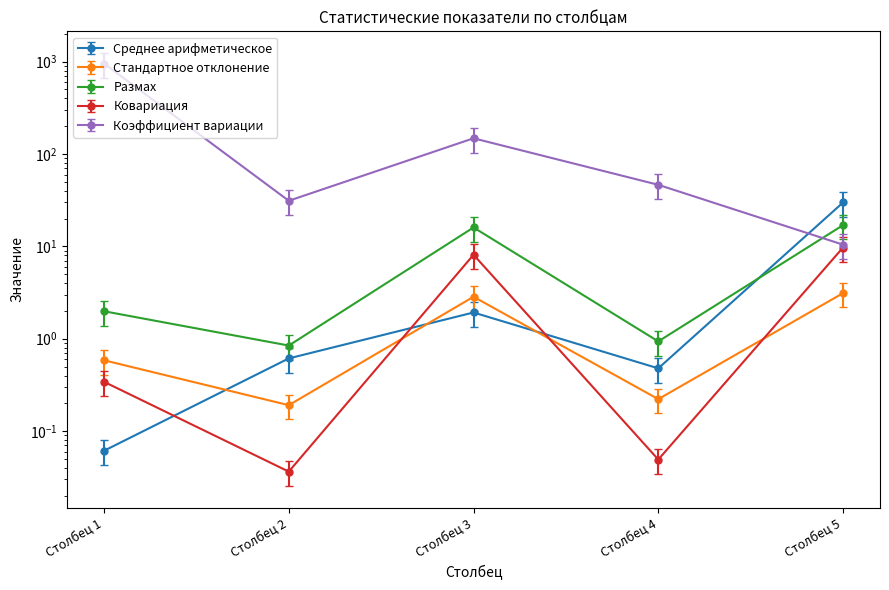

Which series has the largest range (max minus min)?

Коэффициент вариации